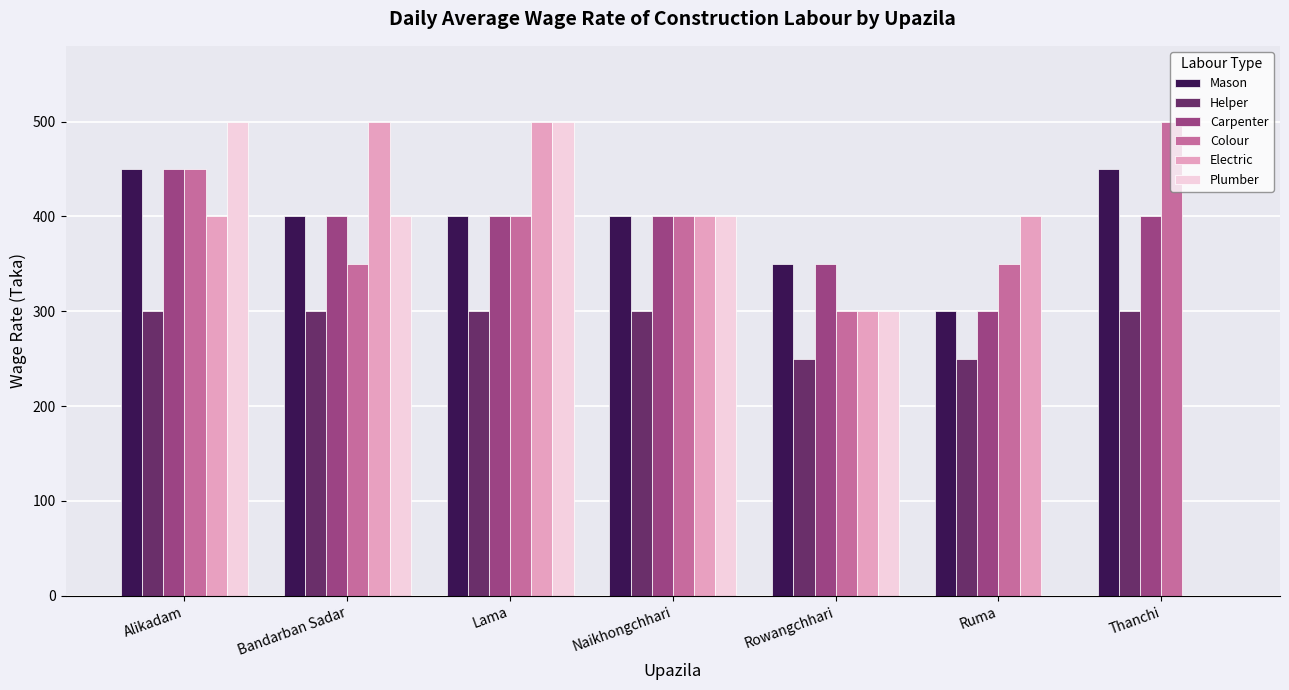

Reading left to right, list all the values displayed in this chart.

Mason: 450	400	400	400	350	300	450
Helper: 300	300	300	300	250	250	300
Carpenter: 450	400	400	400	350	300	400
Colour: 450	350	400	400	300	350	500
Electric: 400	500	500	400	300	400	0
Plumber: 500	400	500	400	300	0	0